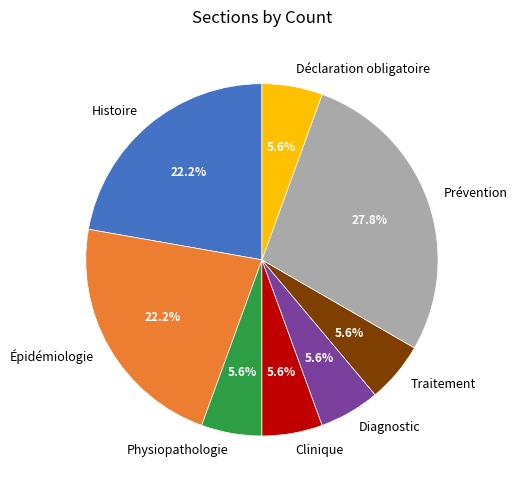

To the nearest percent, what is the combined percentage of Diagnostic and Épidémiologie?

28%